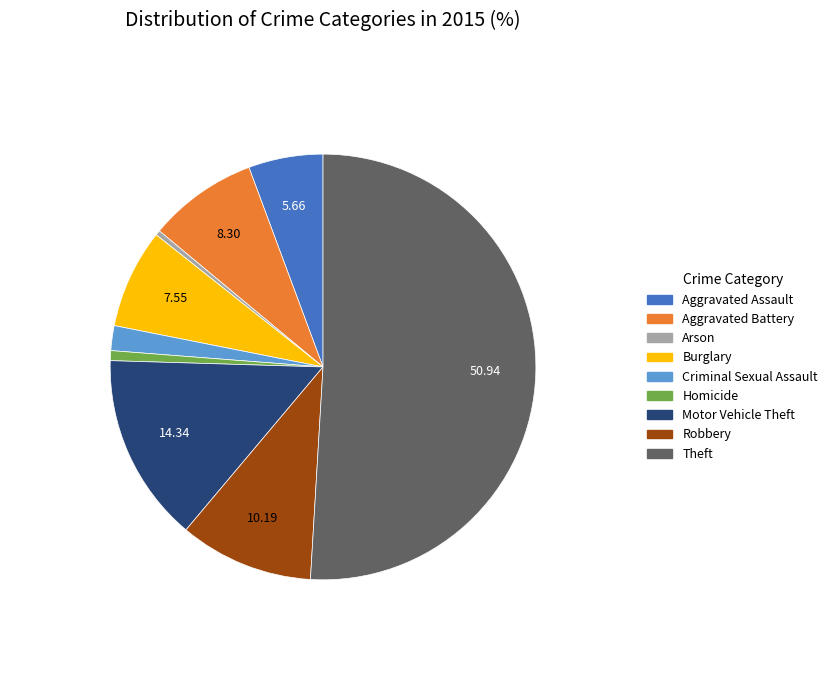

Which has a higher value, Theft or Motor Vehicle Theft?

Theft